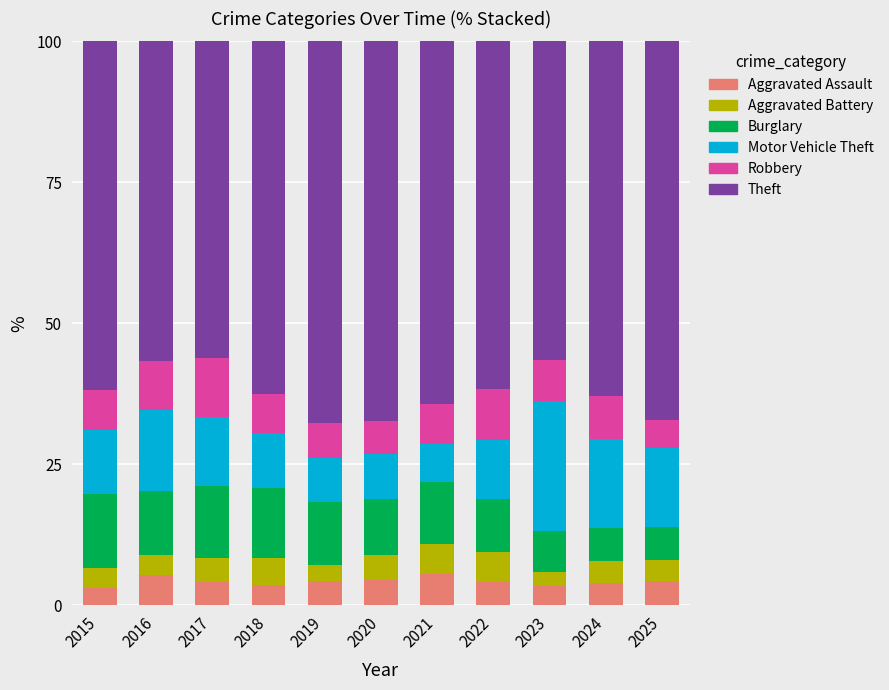

The Aggravated Assault series shows 1.2 at 2016. True or false?

False